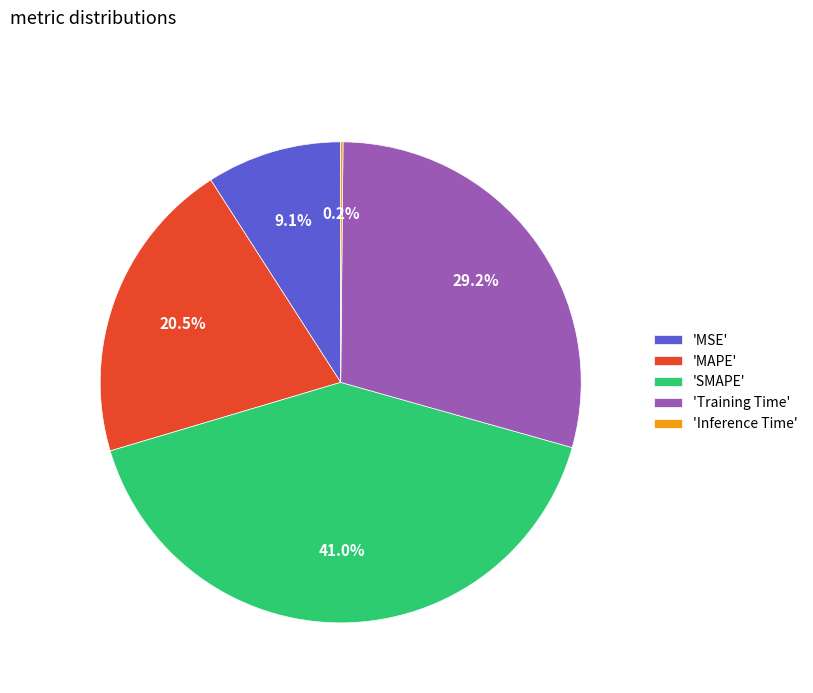

Between 'MAPE' and 'MSE', which is larger?

'MAPE'